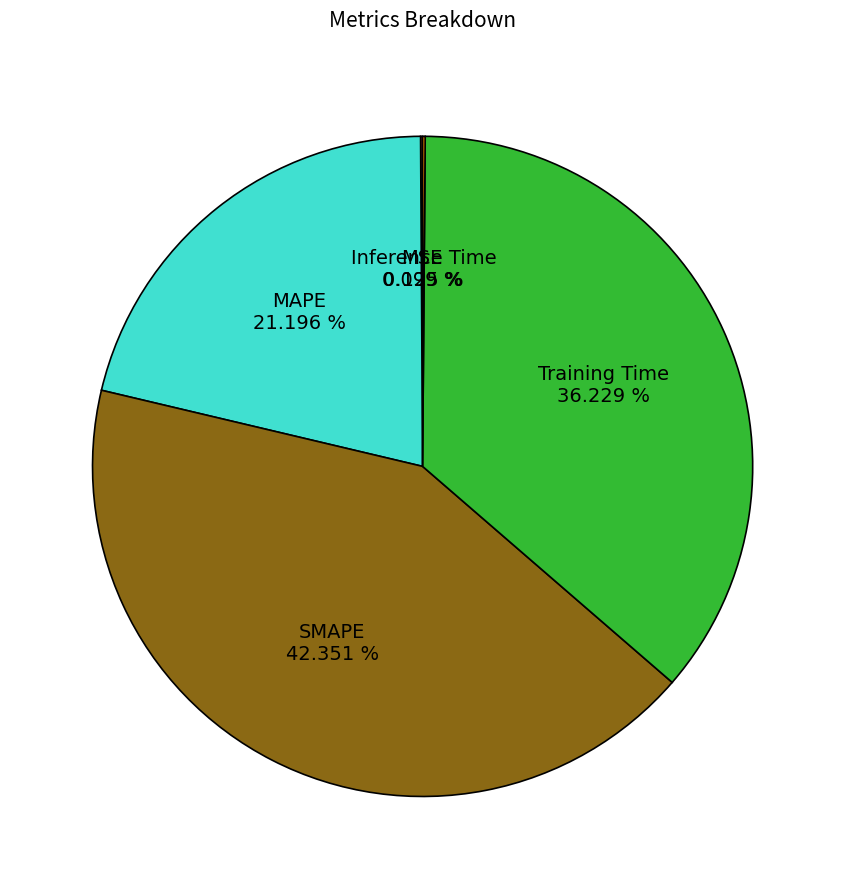

Does any single category account for the majority?

No